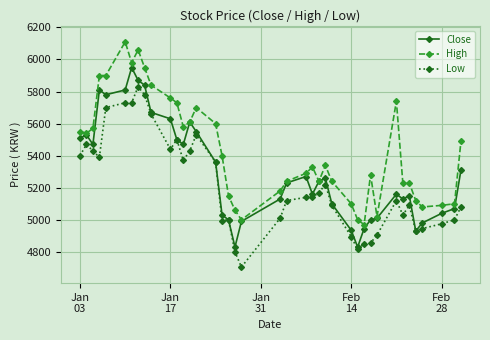

What is the minimum value shown in the chart?

4705